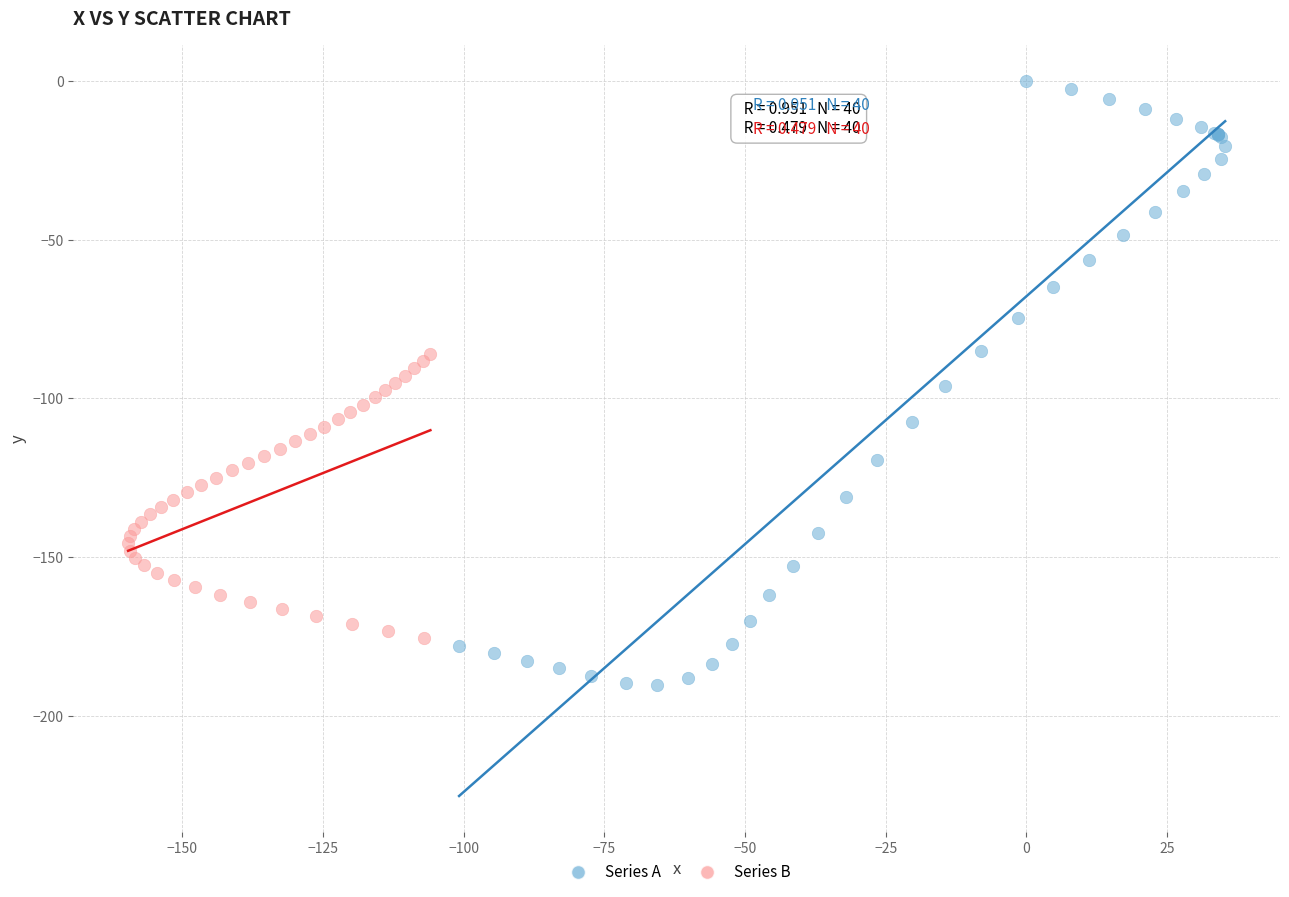

Which series has the largest Y range (max minus min)?

Series A